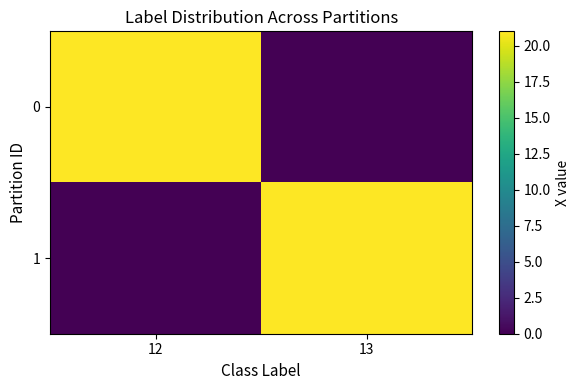

What is the maximum value shown in the chart?

21